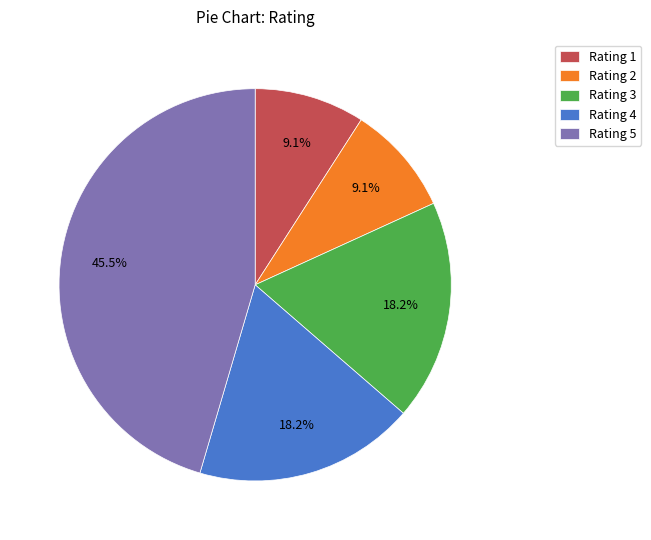

To the nearest percent, what is the difference between the largest and smallest slice percentages?

36%